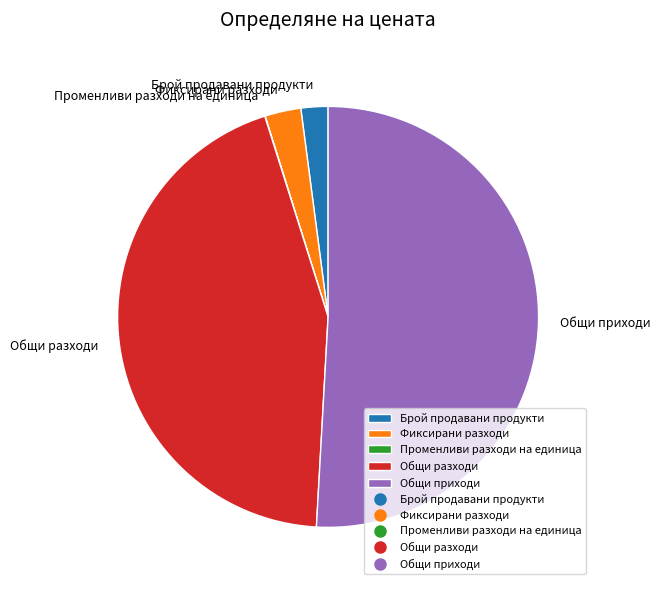

Which category has the biggest portion of the pie?

Общи приходи